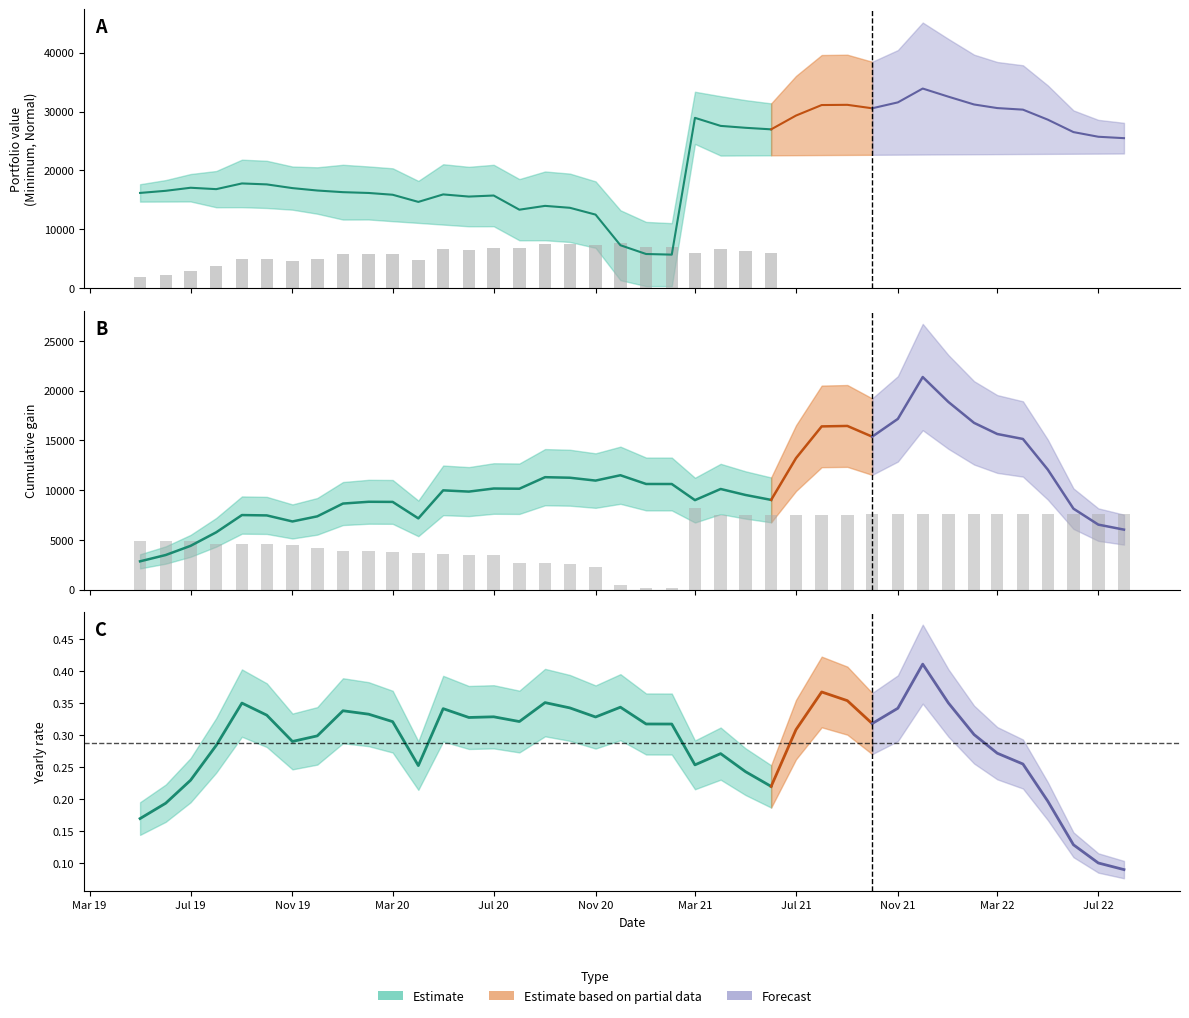

Is it true that Cumul gain equals 3795.1 at 17?

False